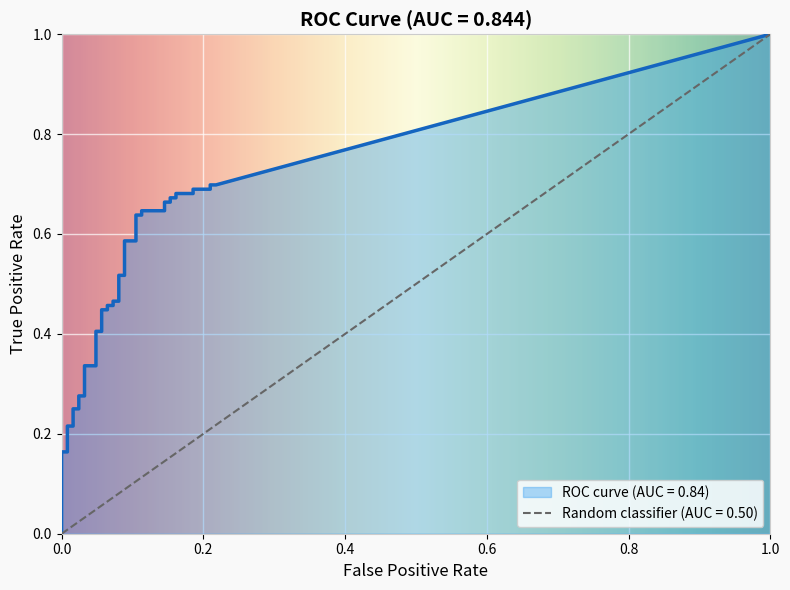

Is it true that tpr equals 1.1 at 39?

False